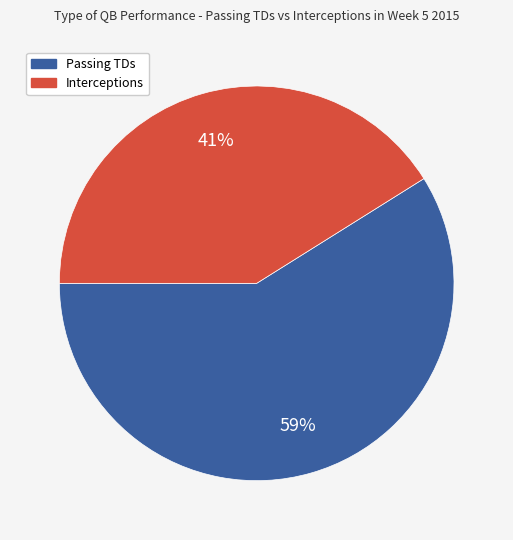

Between Passing TDs and Interceptions, which is larger?

Passing TDs